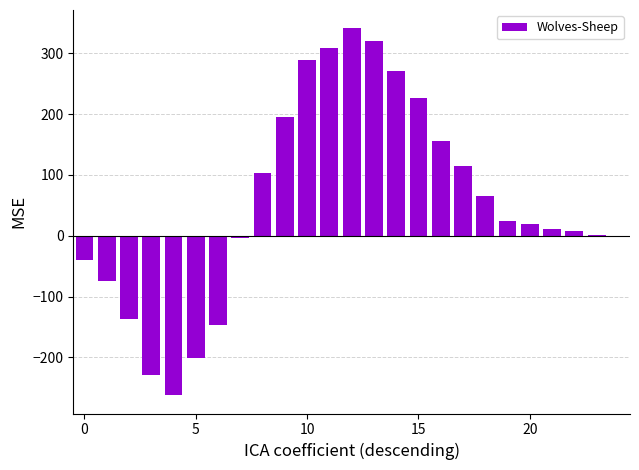

What is the maximum value shown in the chart?

341